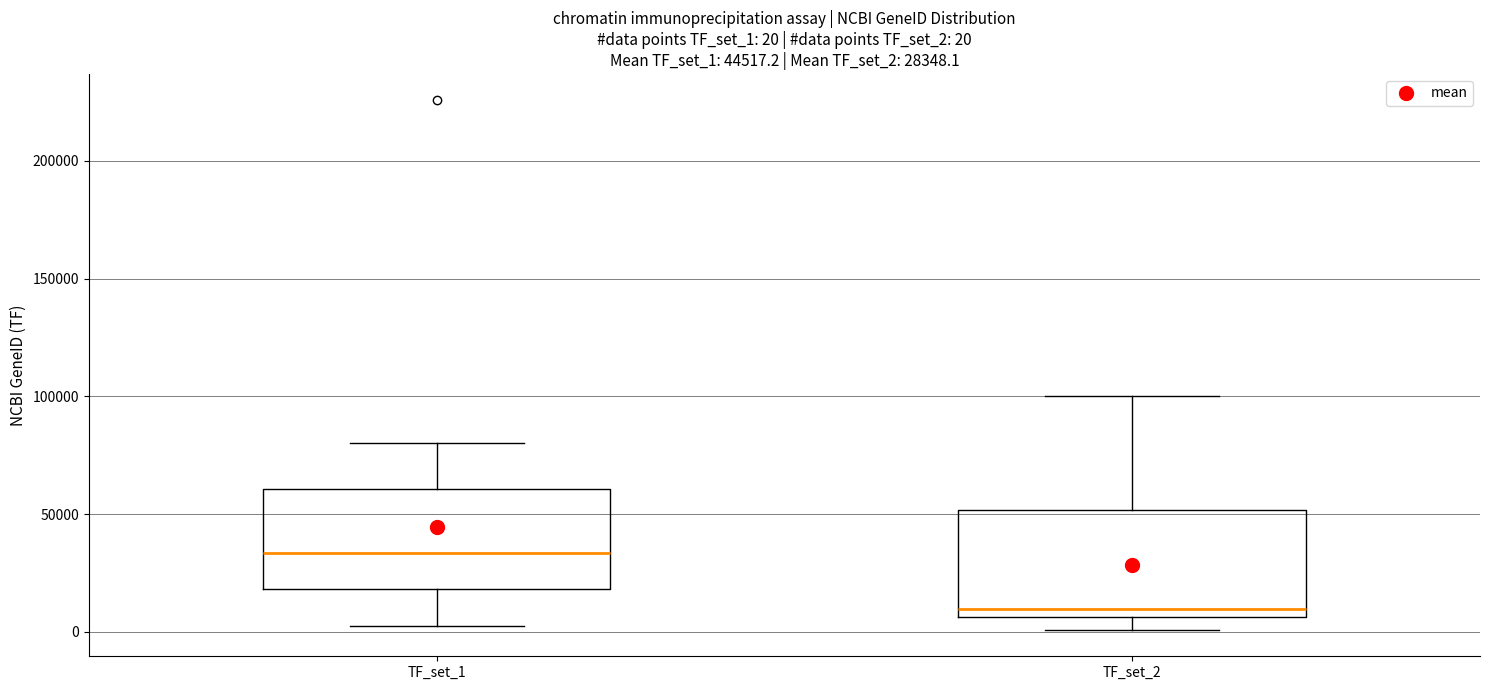

Which box's median line is the highest?

TF_set_1